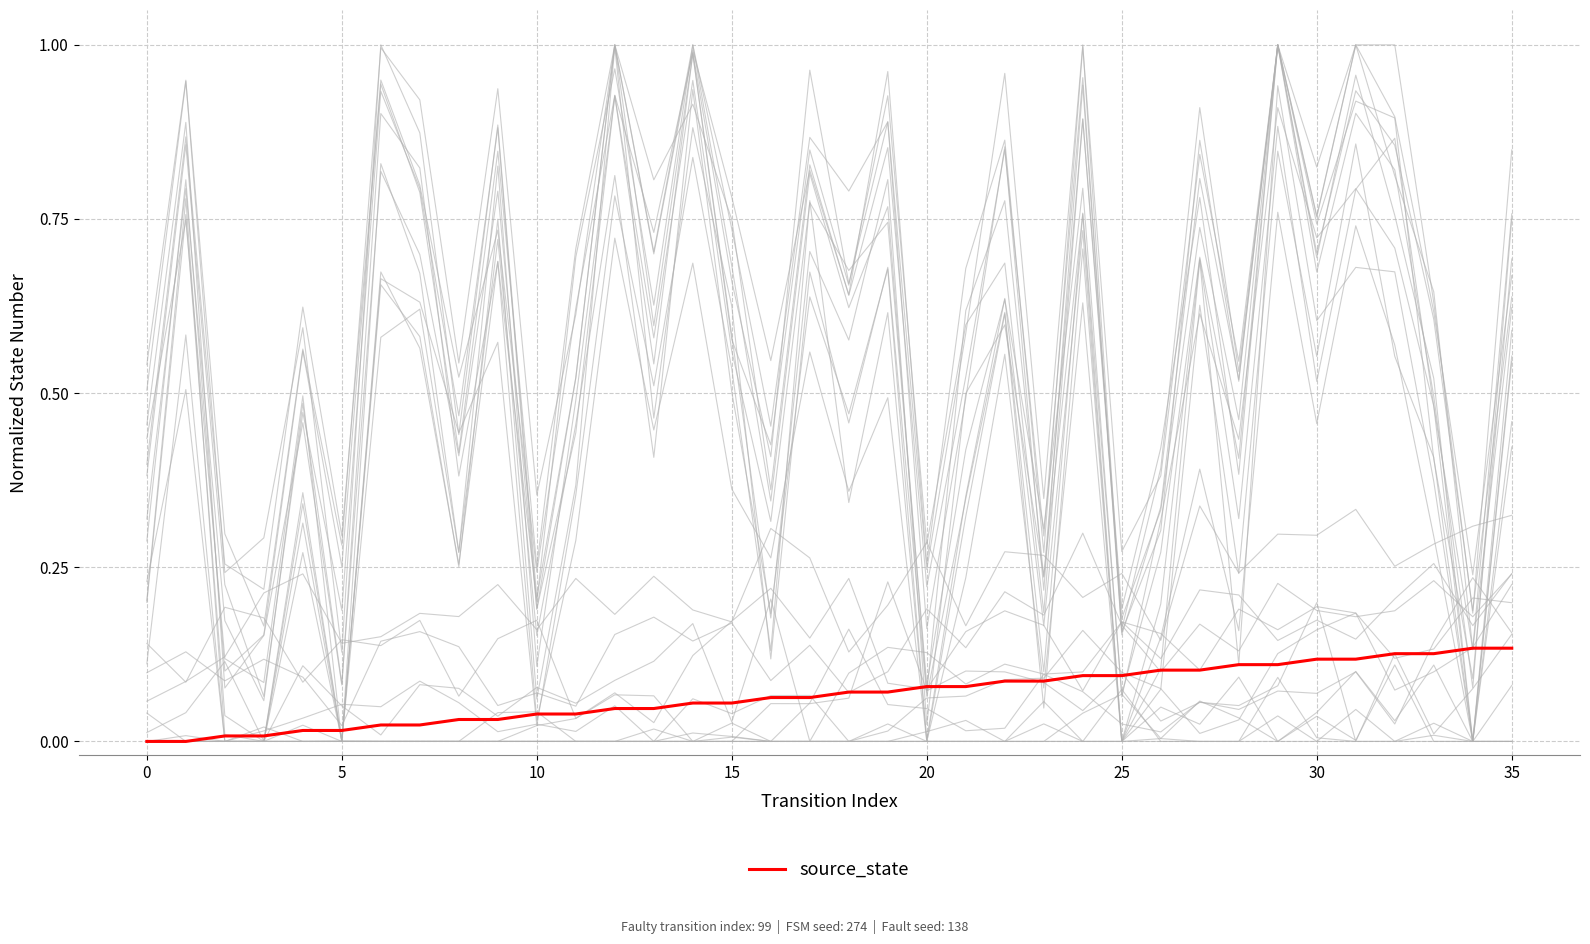

What is the label of the 22nd point from the left?

21